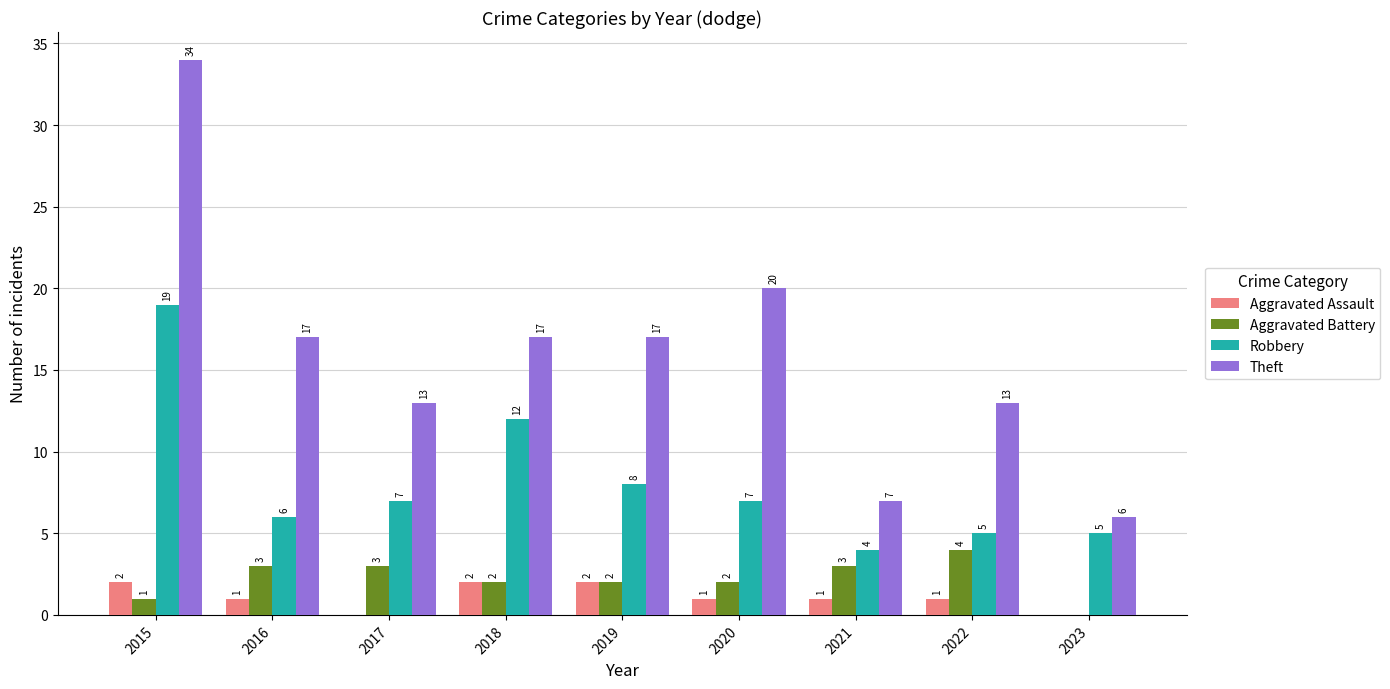

What is the total value across all series at 2023?

11